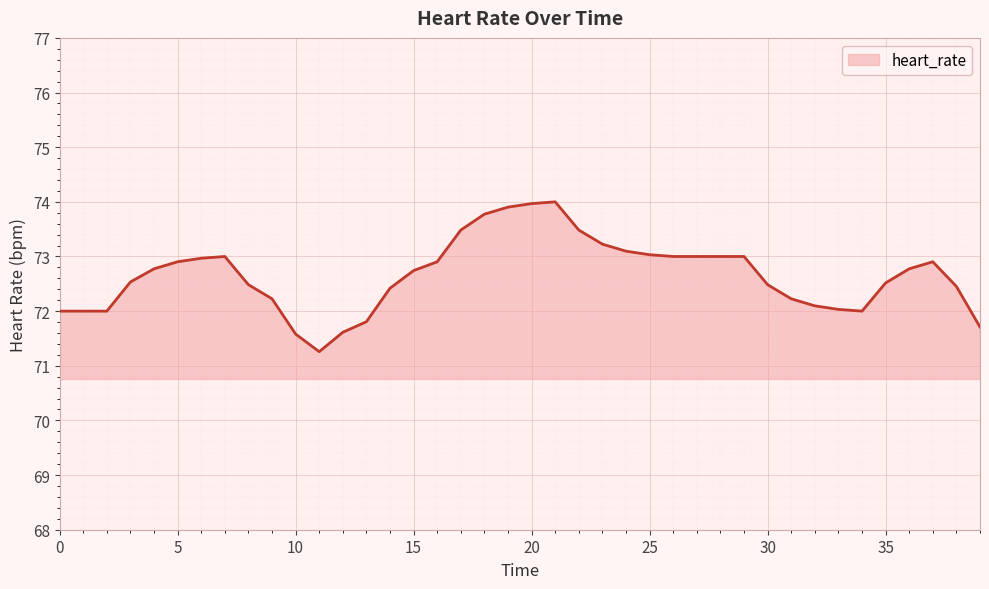

What is the minimum value shown in the chart?

71.3